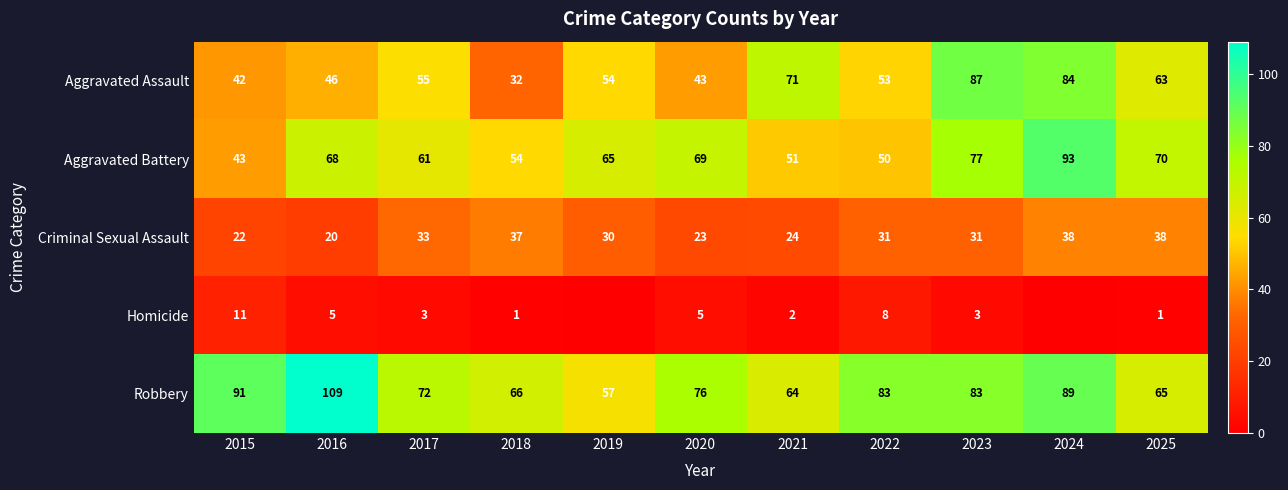

How many data points in Robbery are less than 76?

5